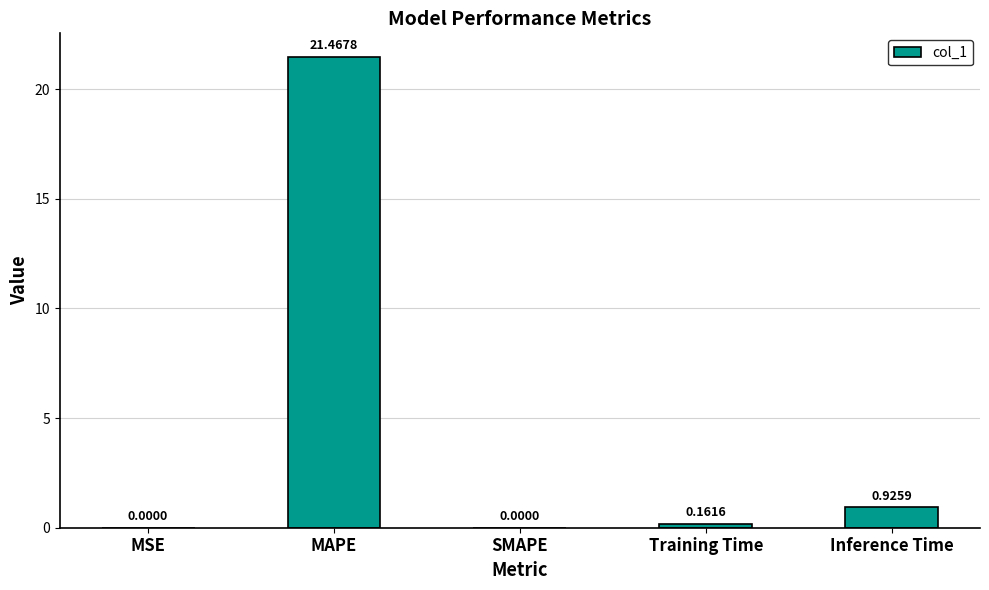

Which category has the highest value across all series?

MAPE